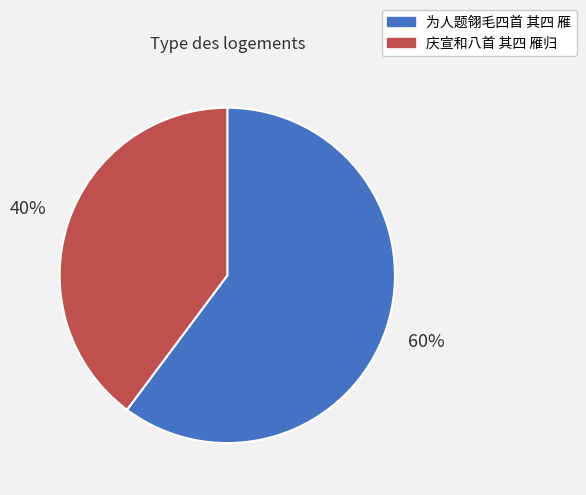

Do 庆宣和八首 其四 雁归 and 为人题翎毛四首 其四 雁 together represent more than half of the pie?

Yes